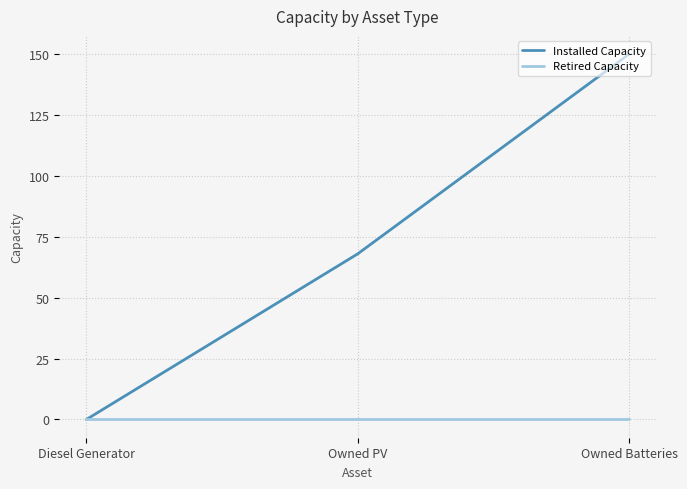

Rank the categories by Installed Capacity value from lowest to highest.

Diesel Generator, Owned PV, Owned Batteries